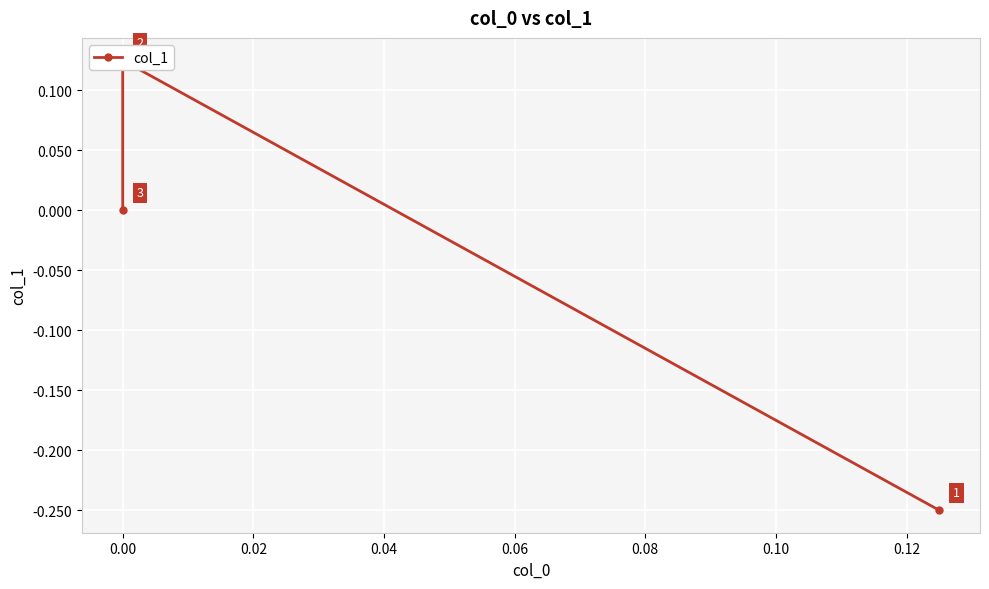

What is the sum of all values?

-0.1